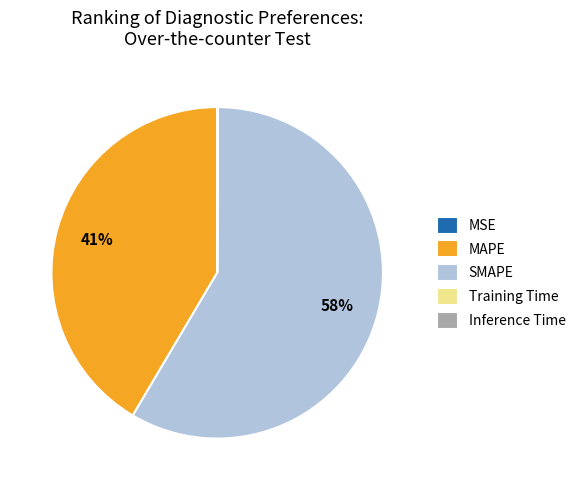

What is the largest slice in the pie chart?

SMAPE